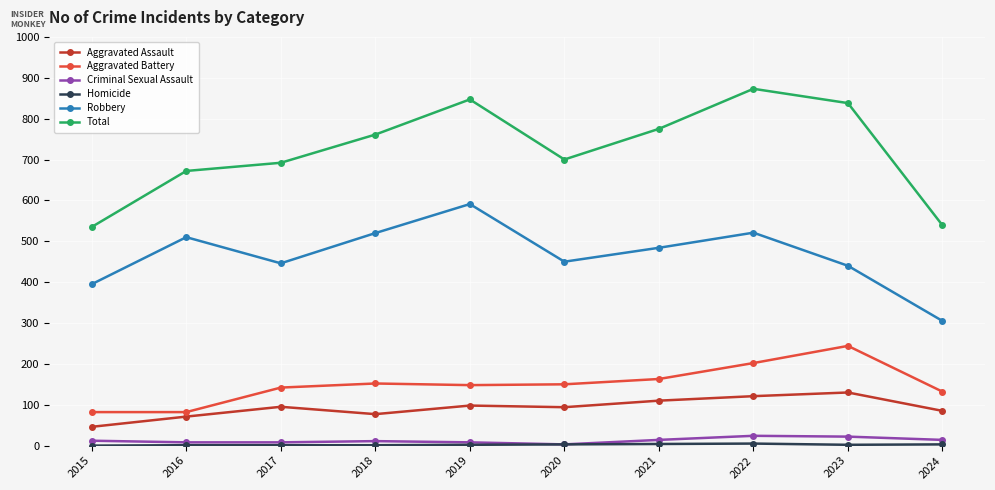

Between 2018 and 2019, which series saw the biggest shift?

Total